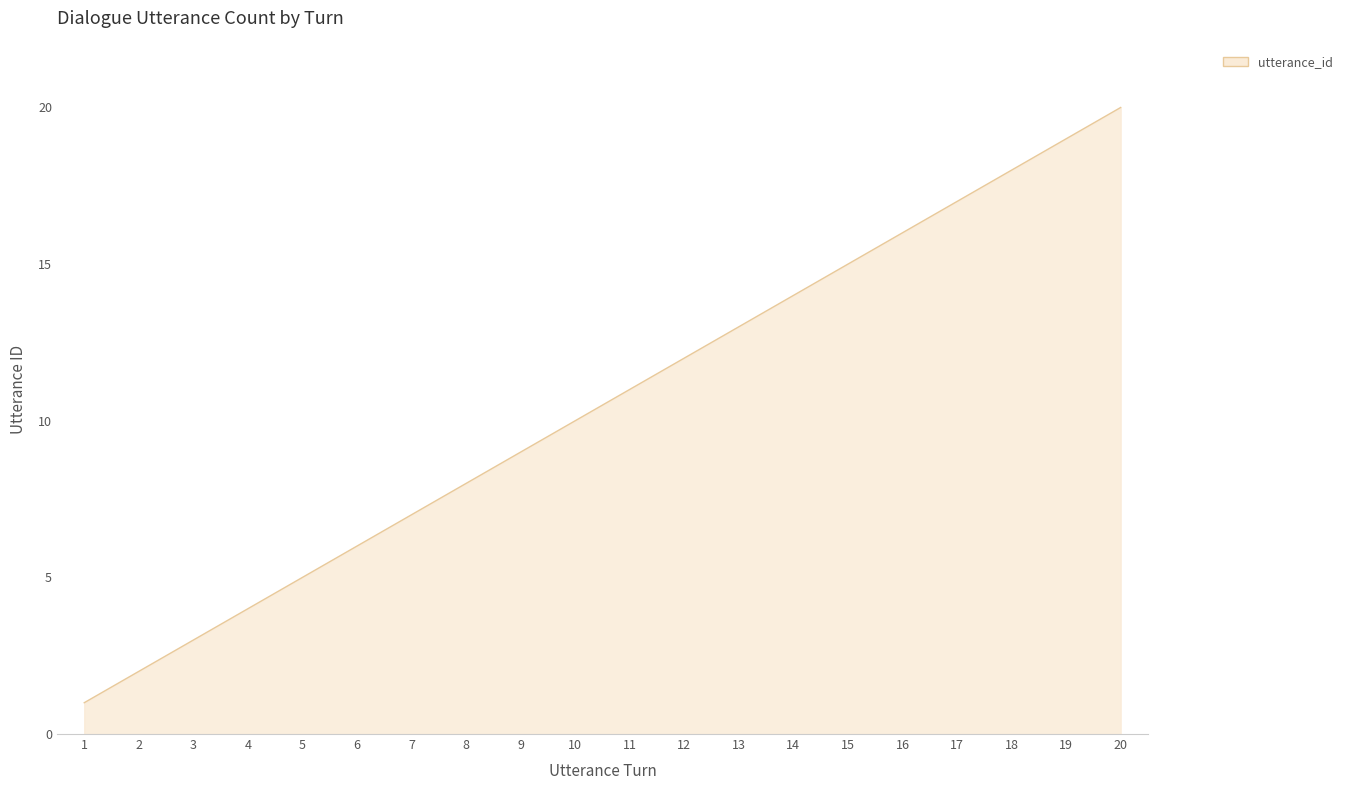

What is the maximum value shown in the chart?

20